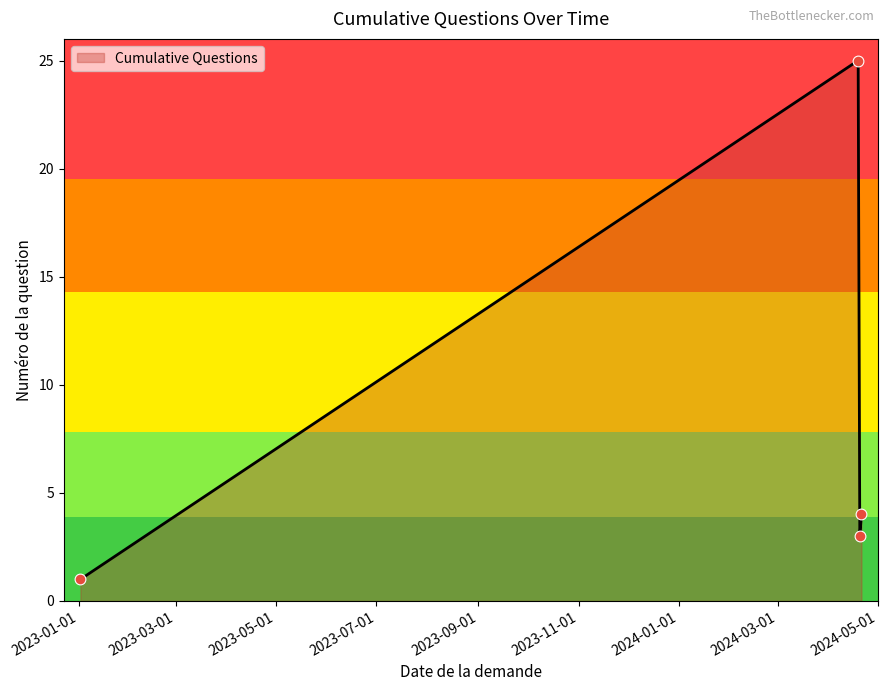

What is the difference between the maximum and second lowest values?

22